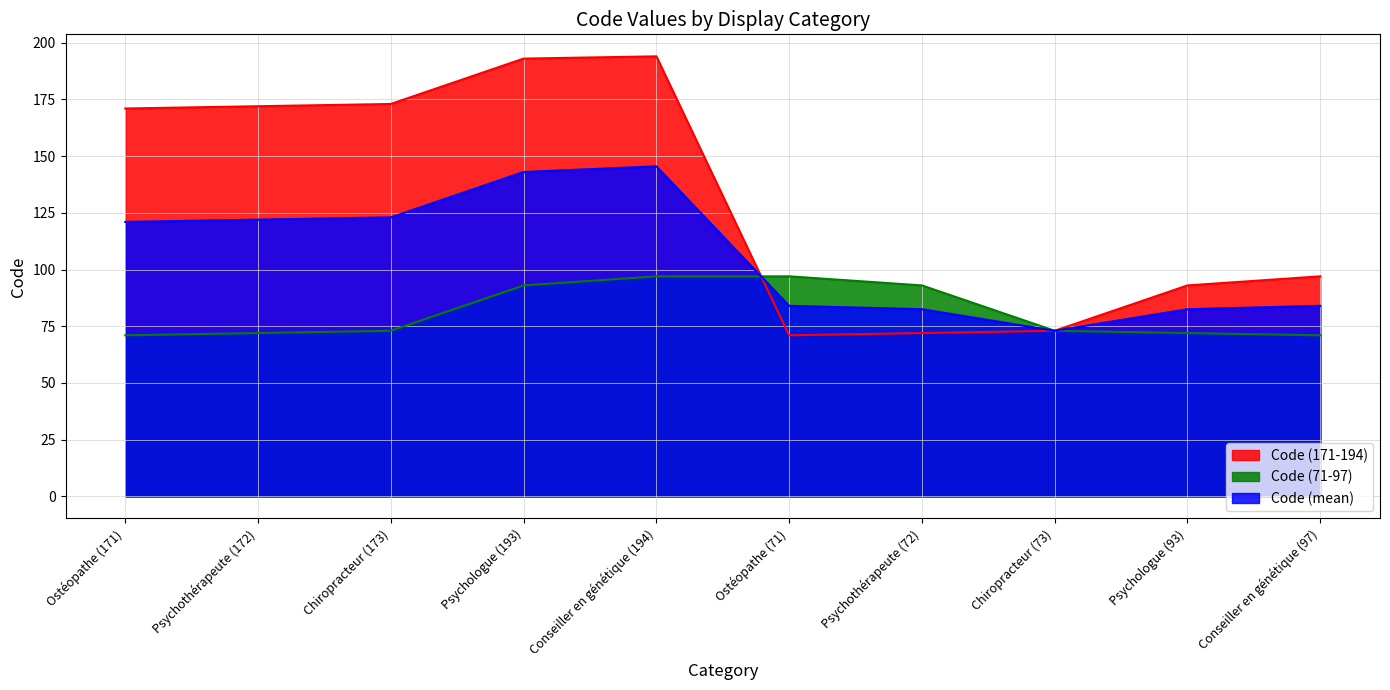

Rank the categories by value from highest to lowest.

Conseiller en génétique (194), Psychologue (193), Chiropracteur (173), Psychothérapeute (172), Ostéopathe (171), Conseiller en génétique (97), Psychologue (93), Chiropracteur (73), Psychothérapeute (72), Ostéopathe (71)